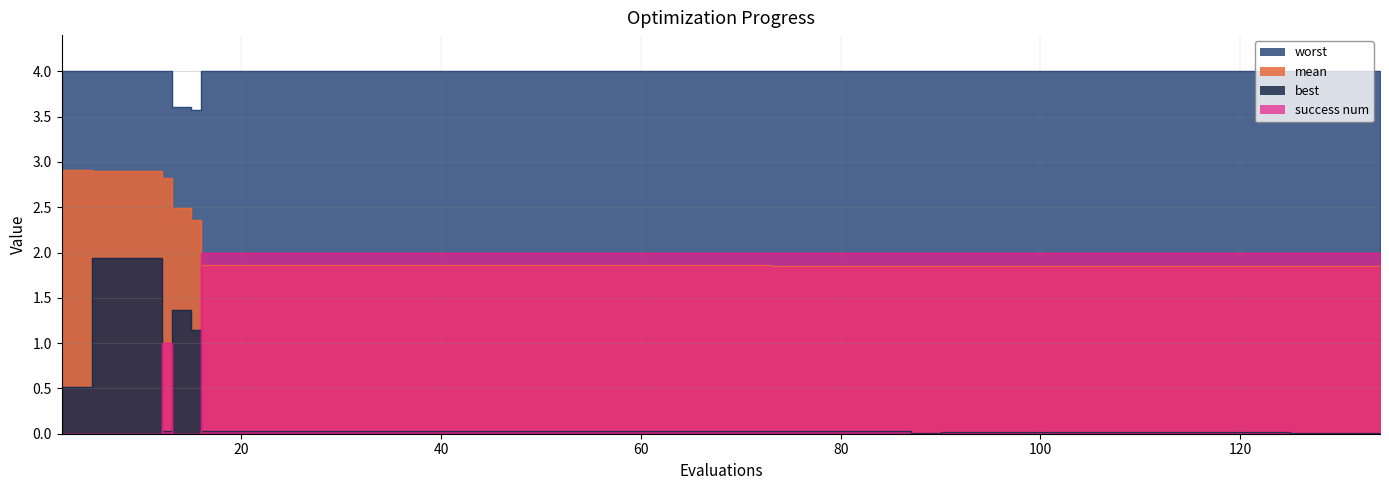

What is the sum of all worst values?

79.2